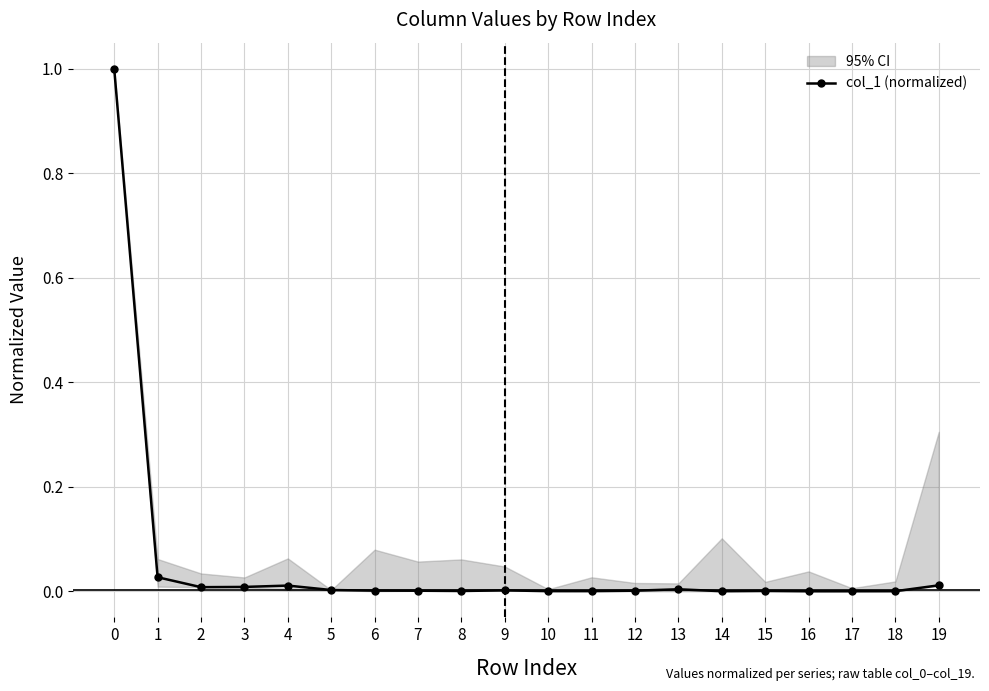

List the labels in order of value, smallest first.

16, 17, 14, 18, 11, 10, 8, 15, 7, 12, 6, 9, 5, 13, 2, 3, 4, 19, 1, 0